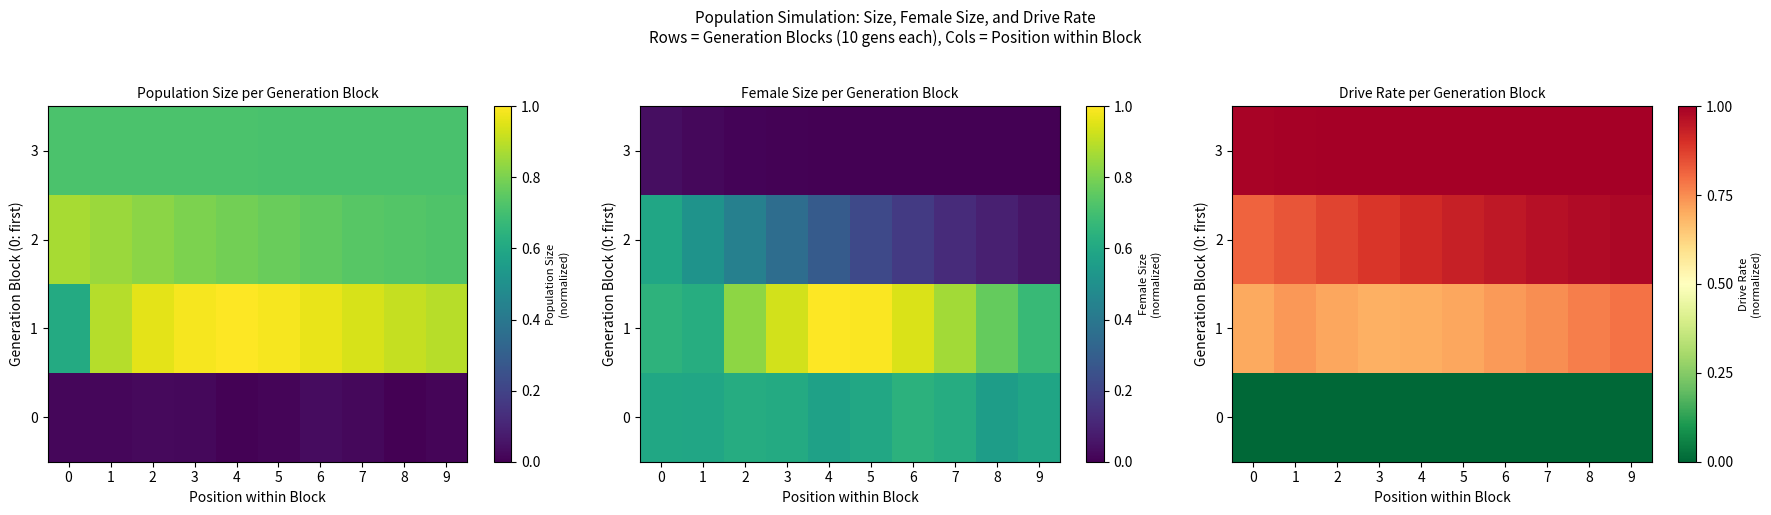

Which series has the largest total across all categories?

3